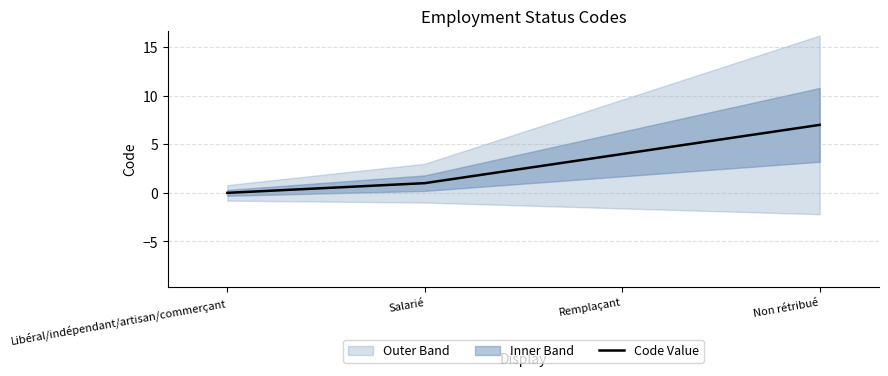

Between Libéral/indépendant/artisan/commerçant and Remplaçant, which is larger?

Remplaçant